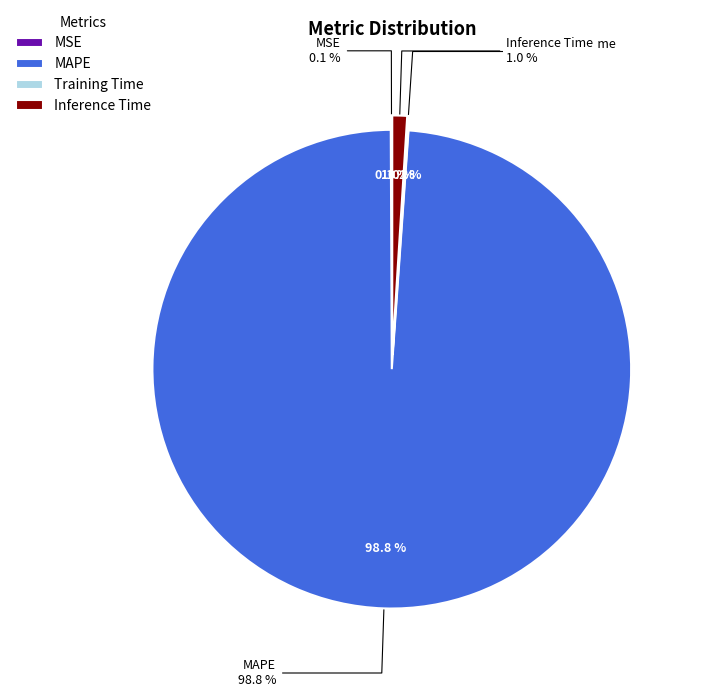

How much of the chart is everything except Training Time?

99.9%